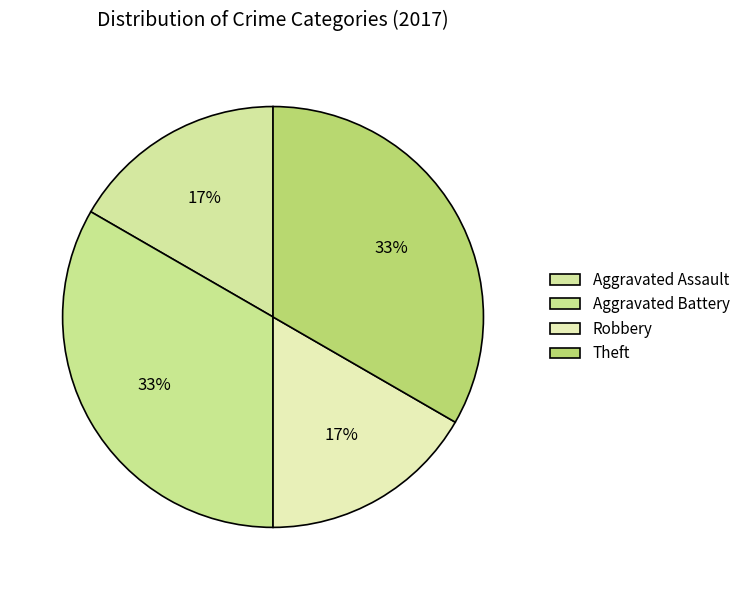

How many segments does this pie chart have?

4